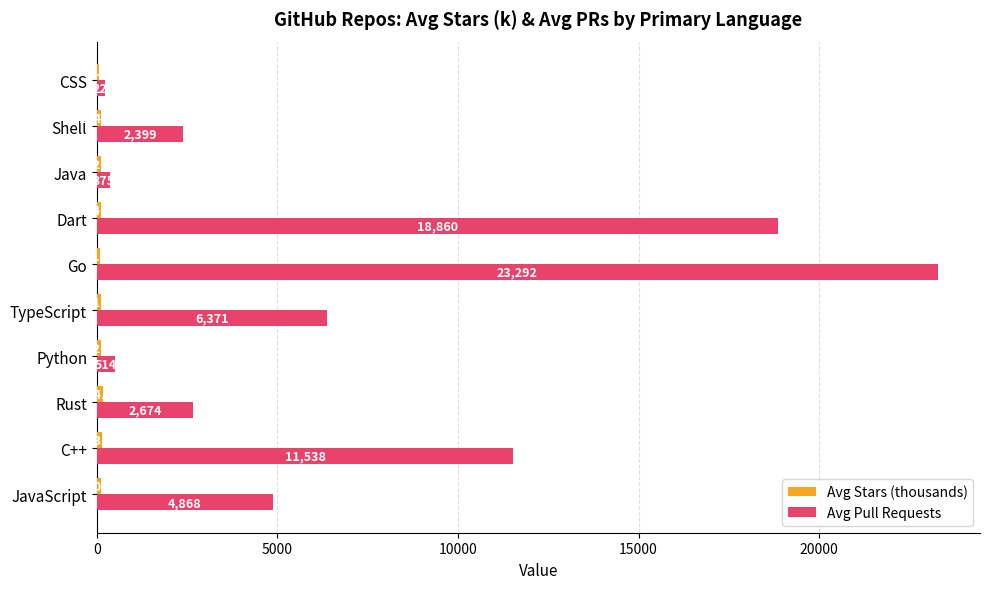

Which series has the largest total across all categories?

Avg Pull Requests